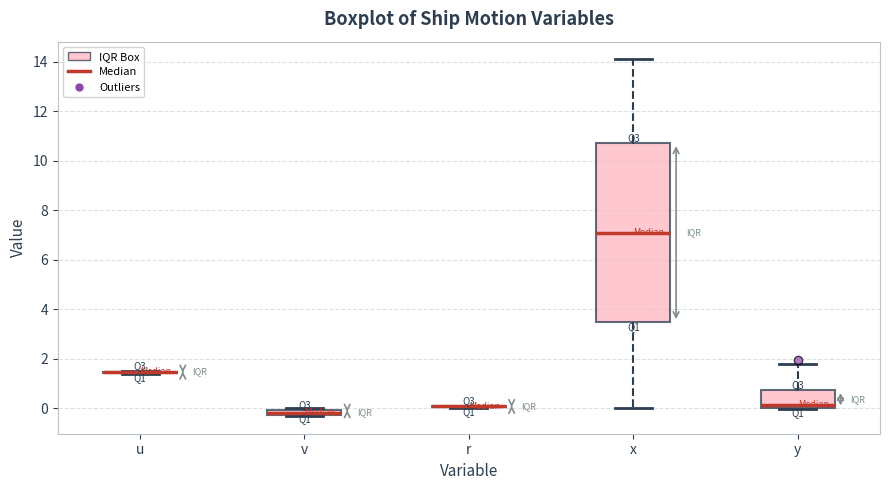

Which box is the tallest, from its lower edge to its upper edge?

x